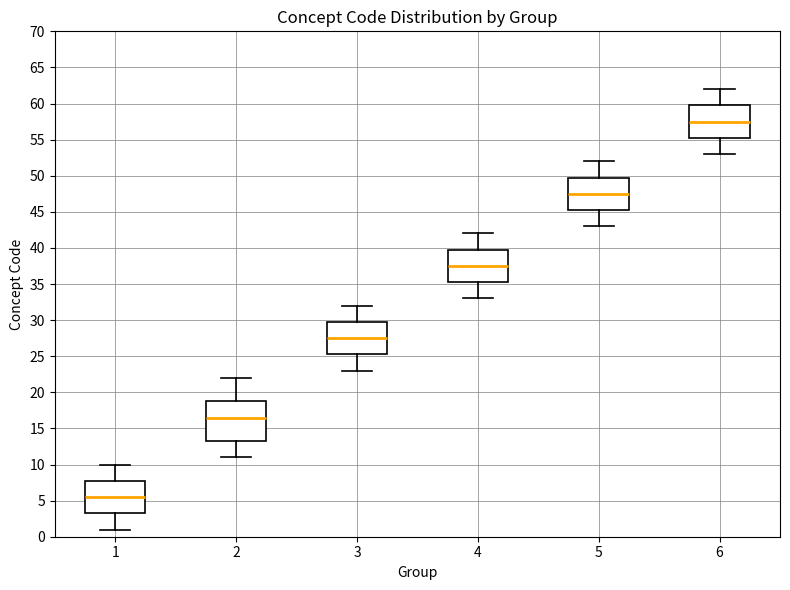

Which box is the tallest, from its lower edge to its upper edge?

2